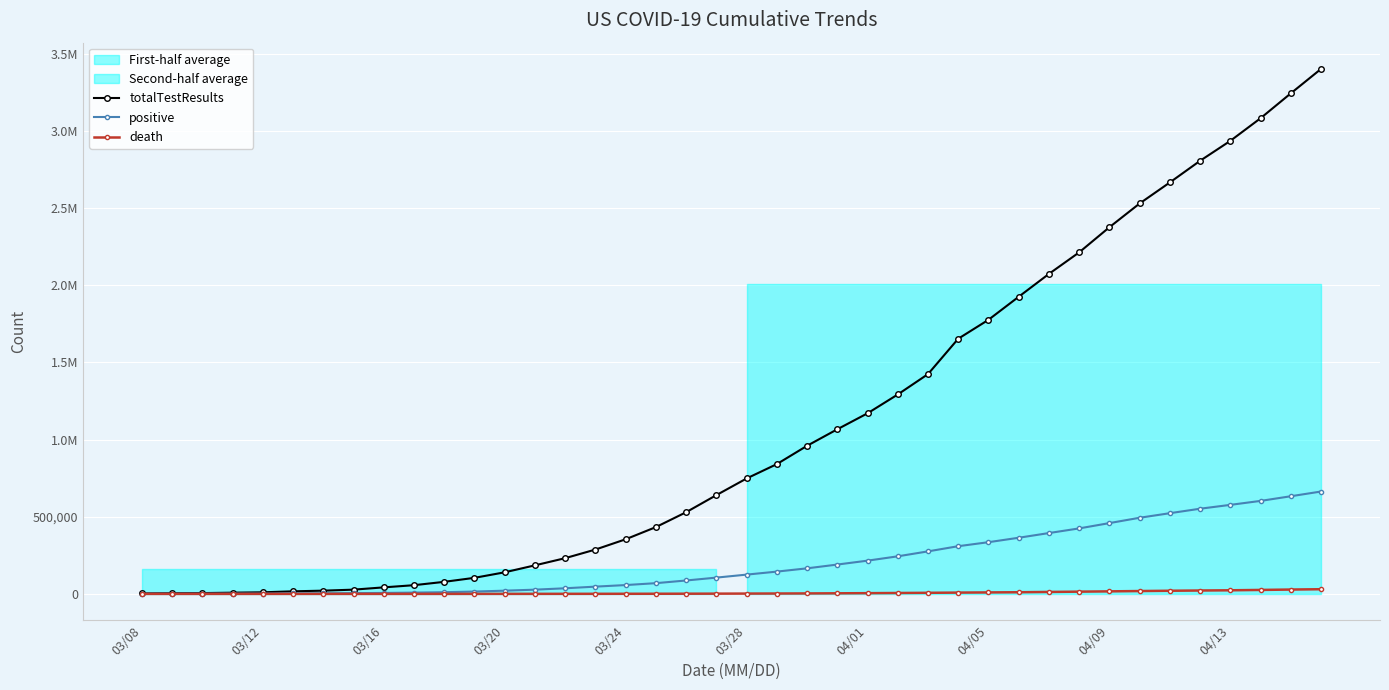

The death series shows 16424 at 04/09. True or false?

True